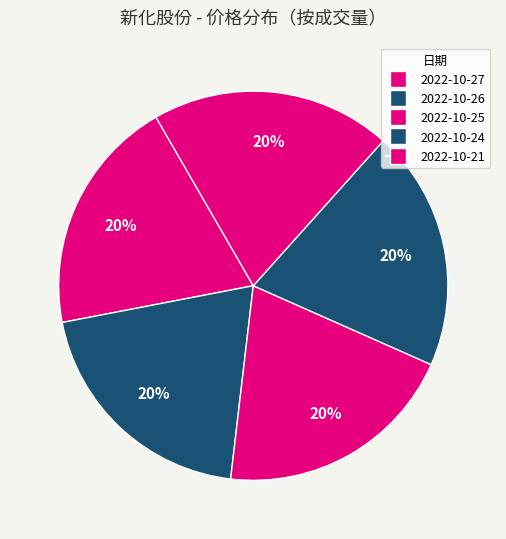

How many slices are in this pie chart?

5